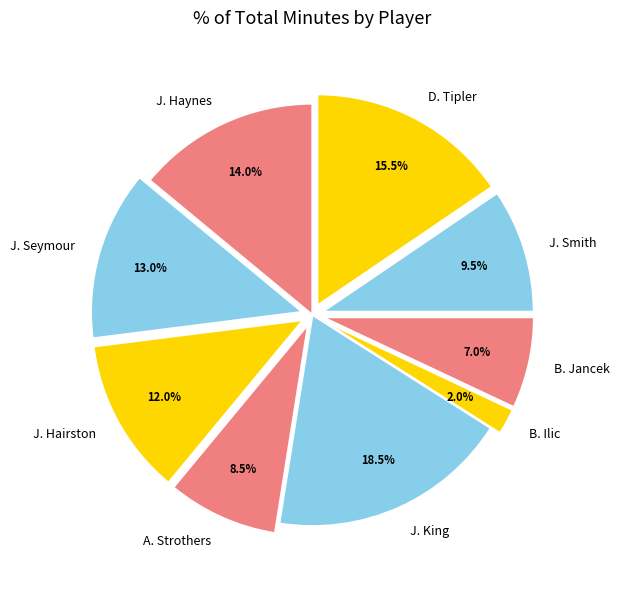

What is the largest slice in the pie chart?

J. King